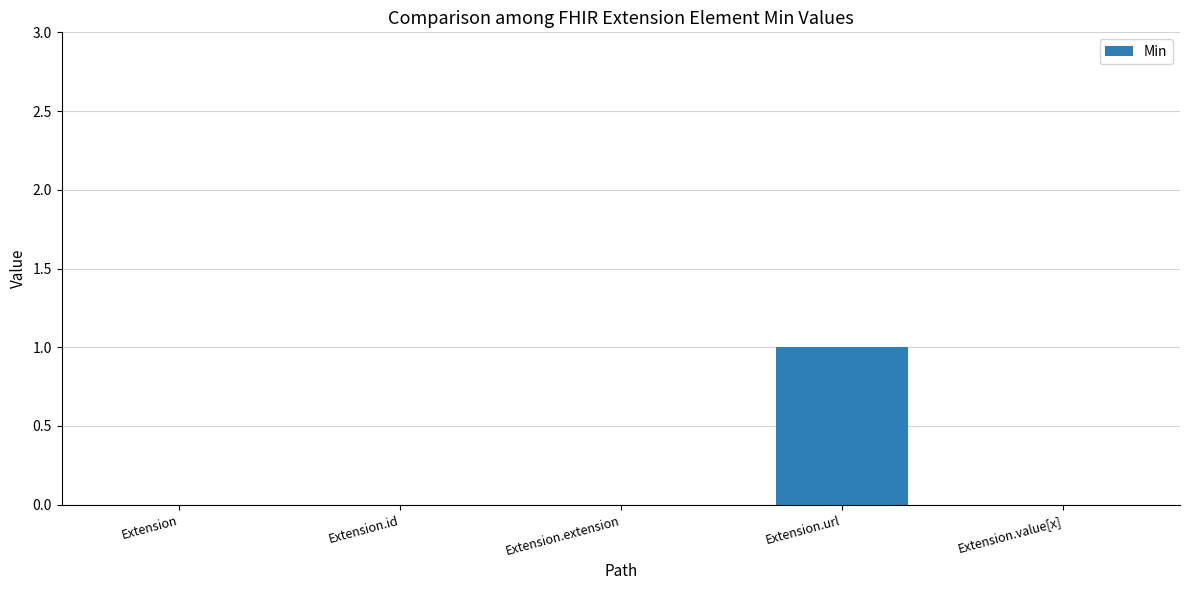

Which label corresponds to the largest value in the chart?

Extension.url